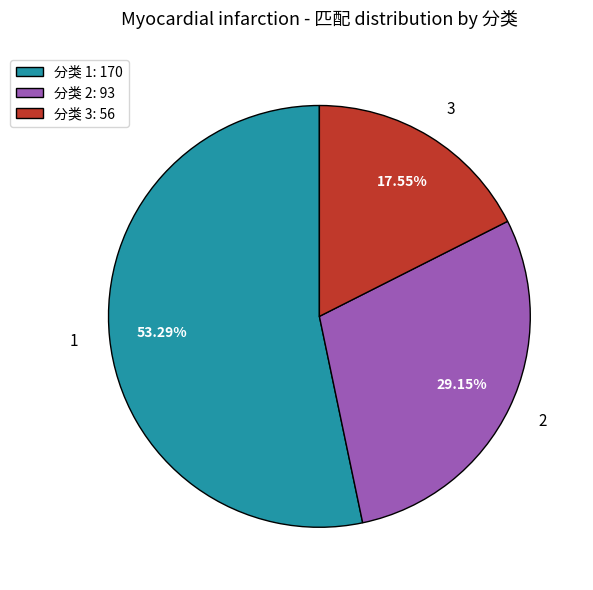

Combined, do 分类 1: 170 and 分类 3: 56 account for over 50%?

Yes